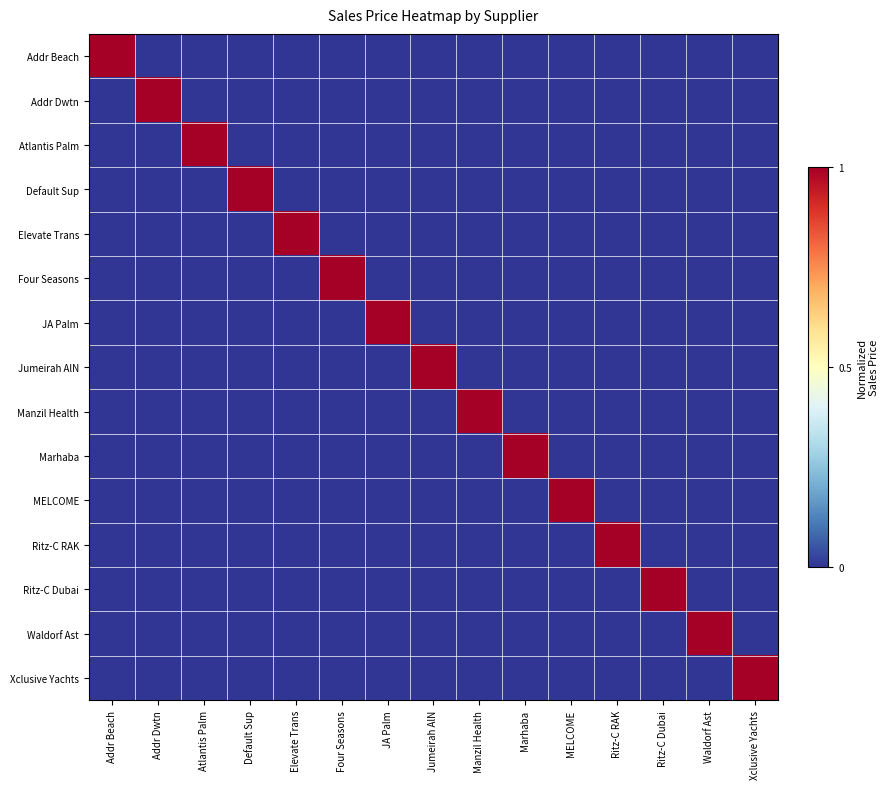

Which series changed the most between Four Seasons and Jumeirah AlN?

Four Seasons